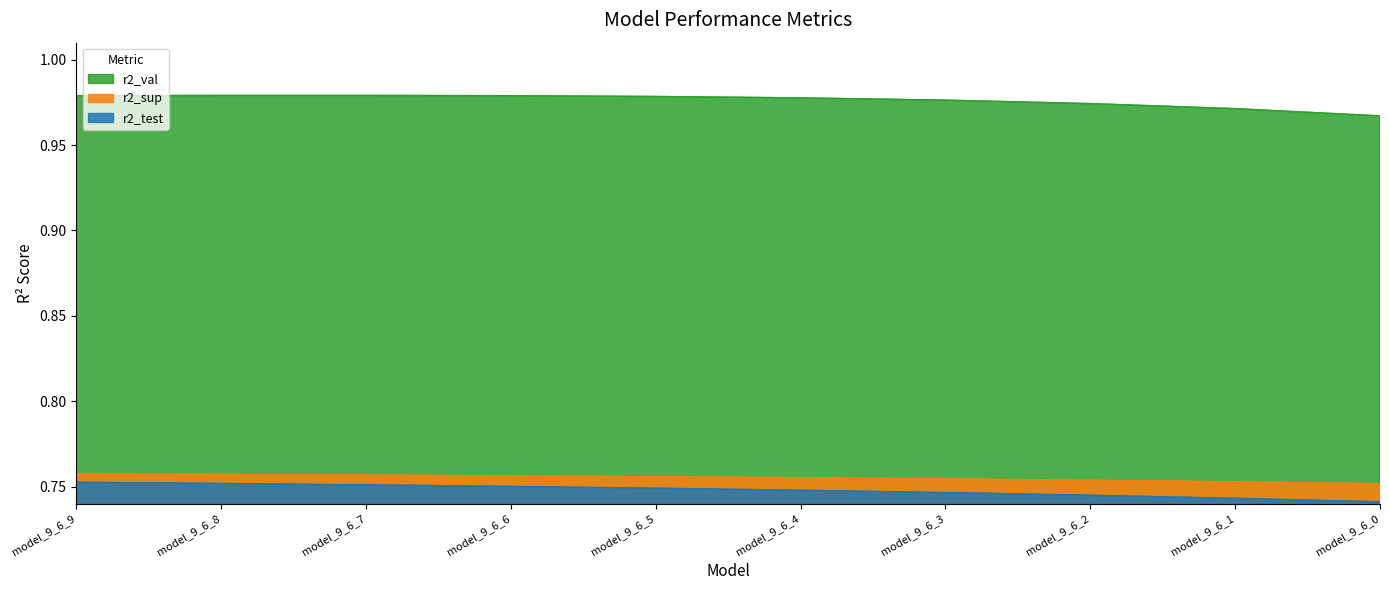

Is it true that r2_val equals 1.0 at model_9_6_5?

True